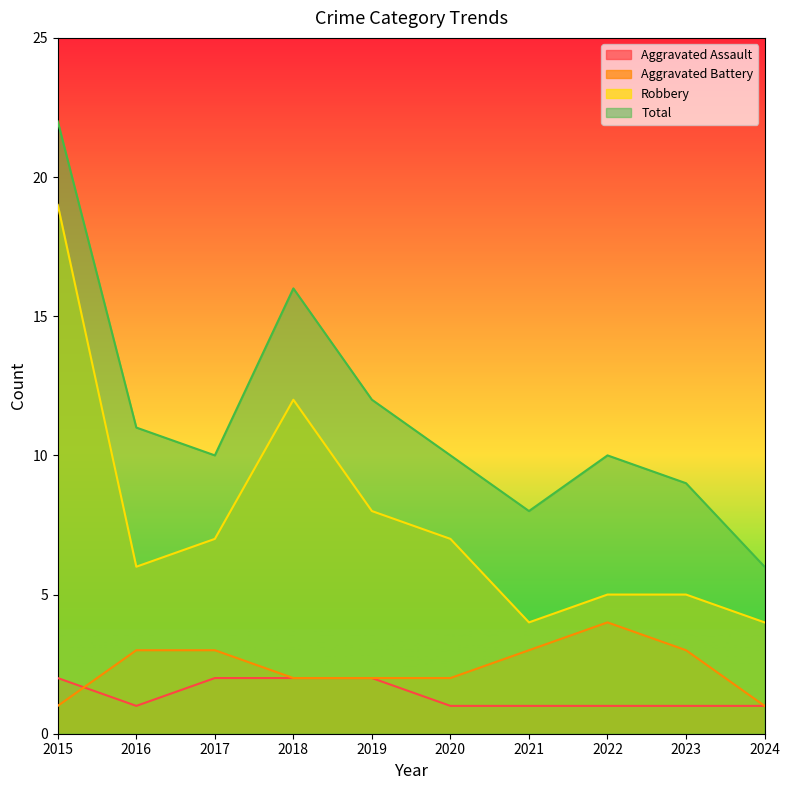

Rank the series at 2024 from highest to lowest value.

Total, Robbery, Aggravated Assault, Aggravated Battery